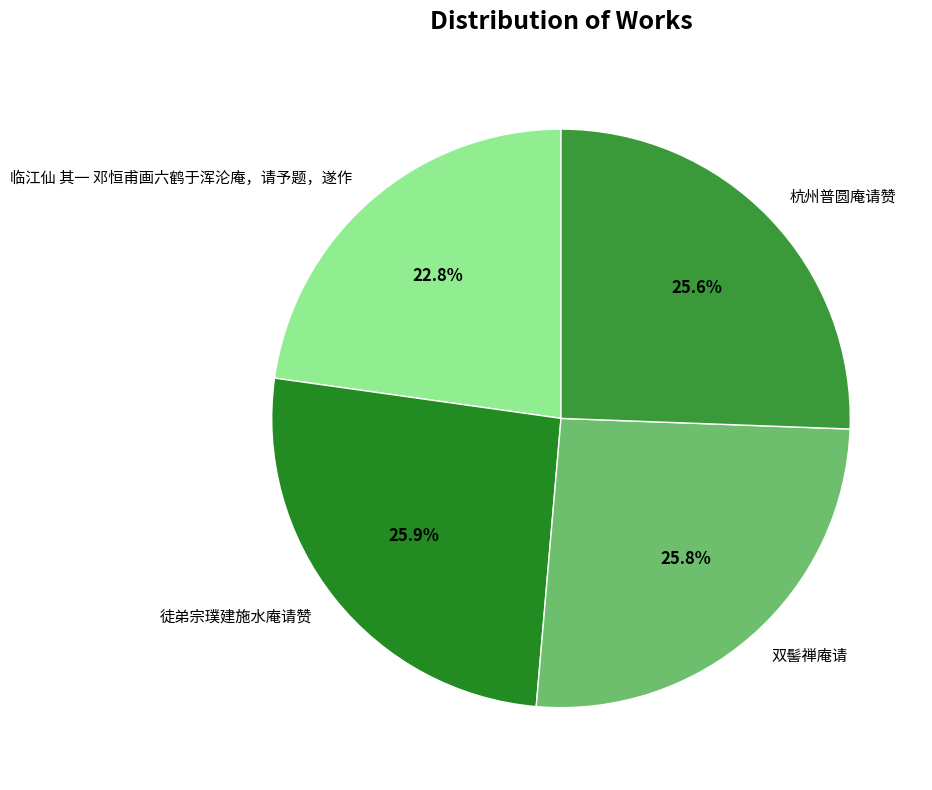

To the nearest percent, what is the difference between the largest and smallest slice percentages?

3%